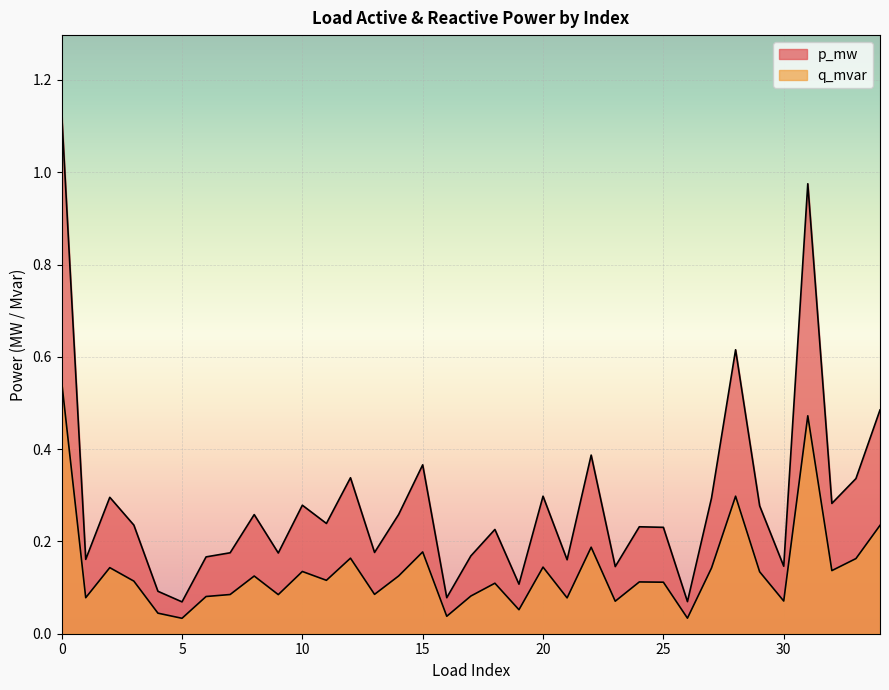

Which label corresponds to the smallest value in the chart?

5